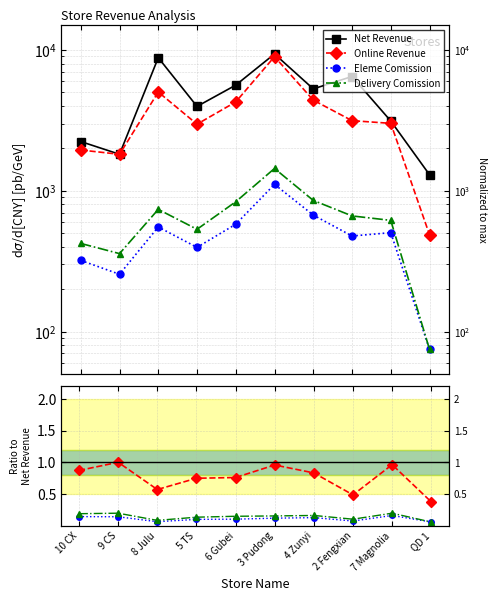

How many values in the Online Revenue series exceed 3148?

5